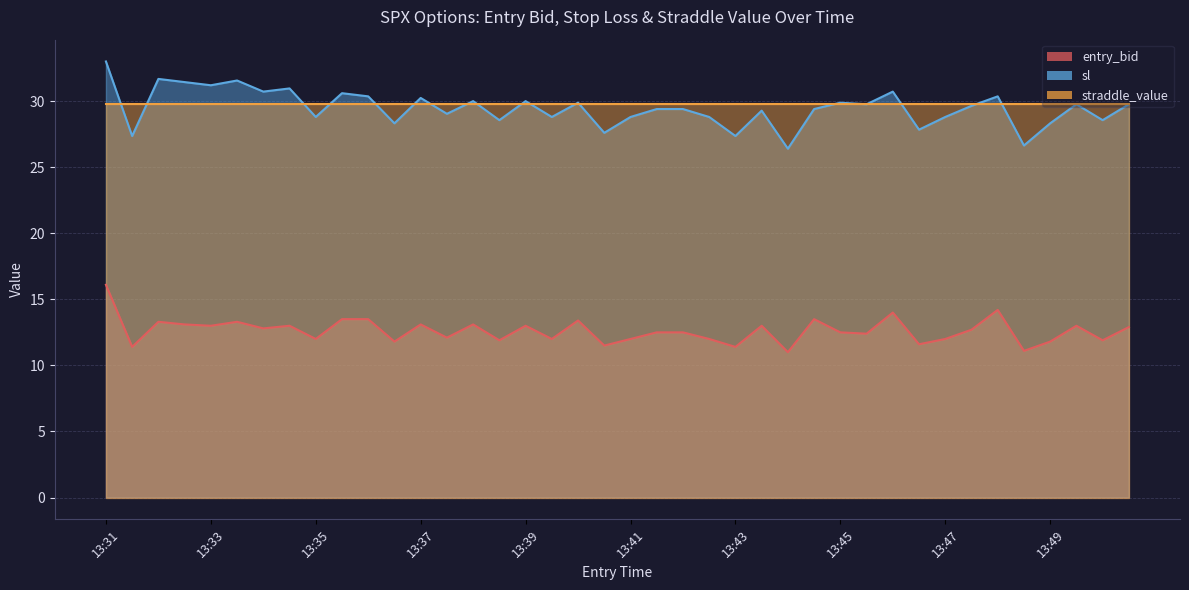

How many data points in entry_bid are less than 12?

10